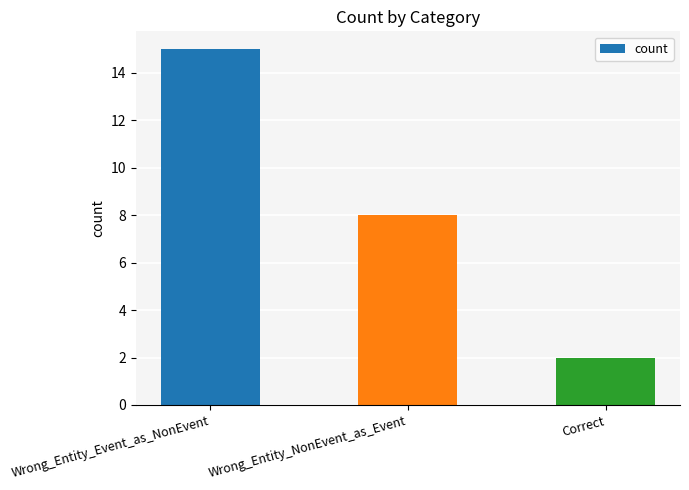

Which has a higher value, Wrong_Entity_Event_as_NonEvent or Wrong_Entity_NonEvent_as_Event?

Wrong_Entity_Event_as_NonEvent